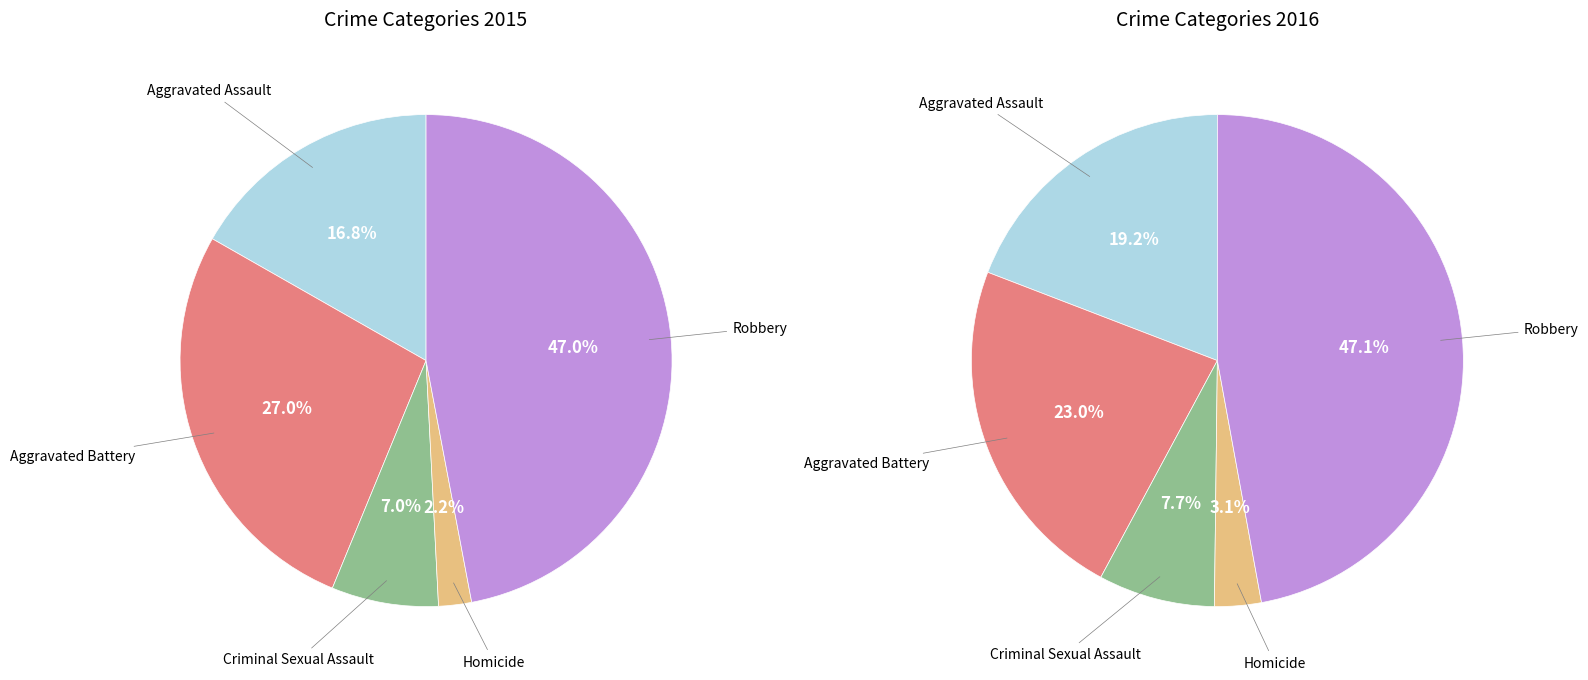

The Aggravated Battery slice represents 27% of the pie. True or false?

True